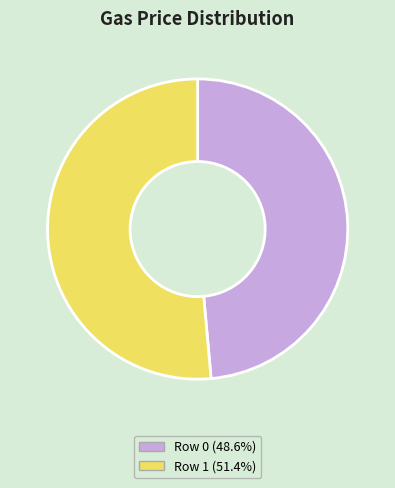

Do Row 0 (48.6%) and Row 1 (51.4%) together represent more than half of the pie?

Yes